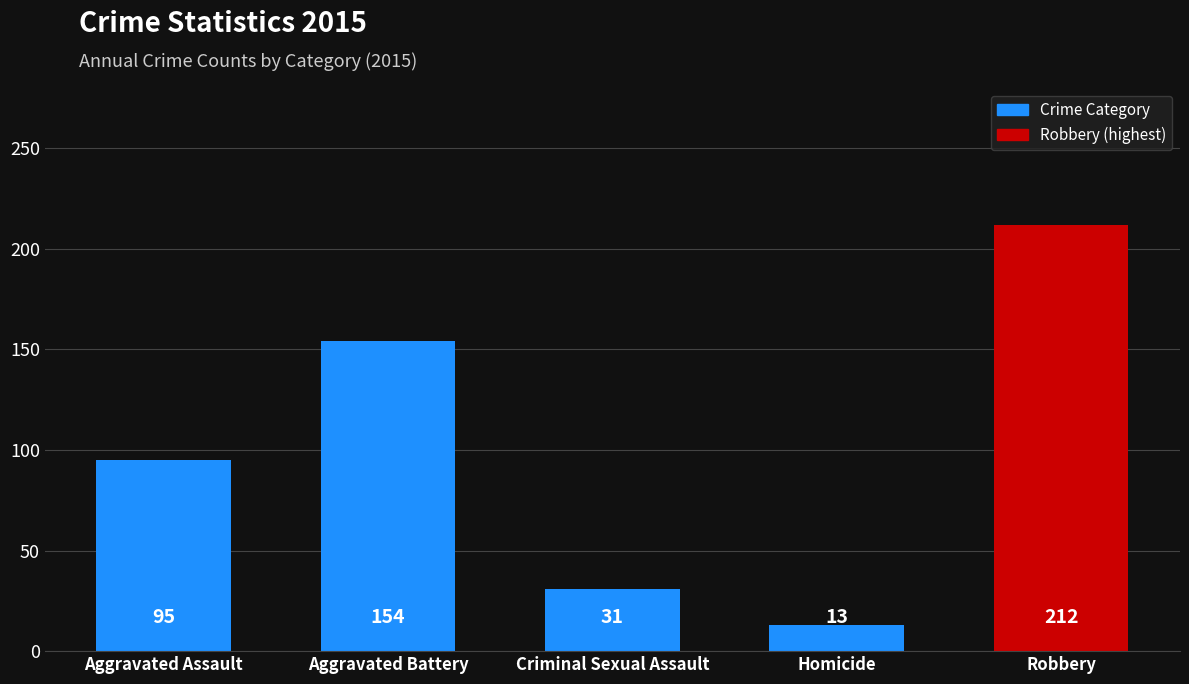

What is the label of the 5th bar from the right?

Aggravated Assault